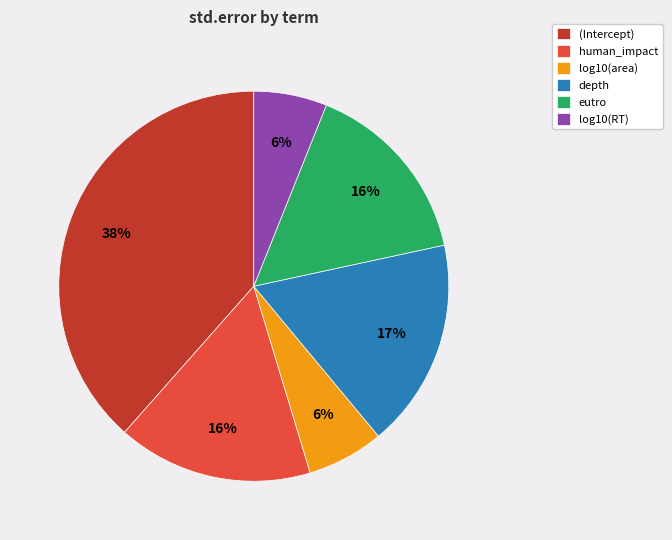

Between log10(area) and human_impact, which is larger?

human_impact